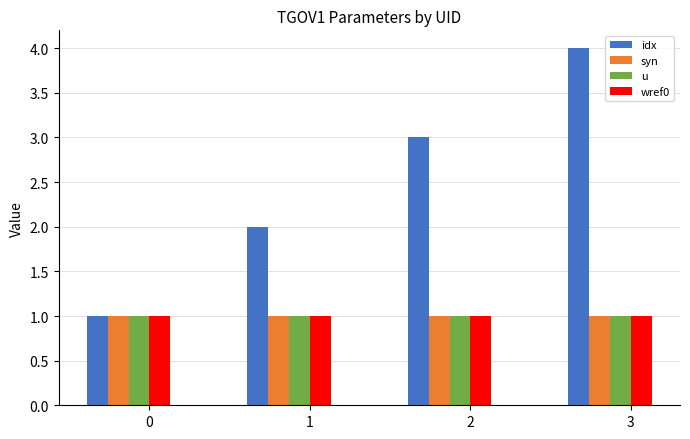

What is the spread (max minus min) of values at 3?

3